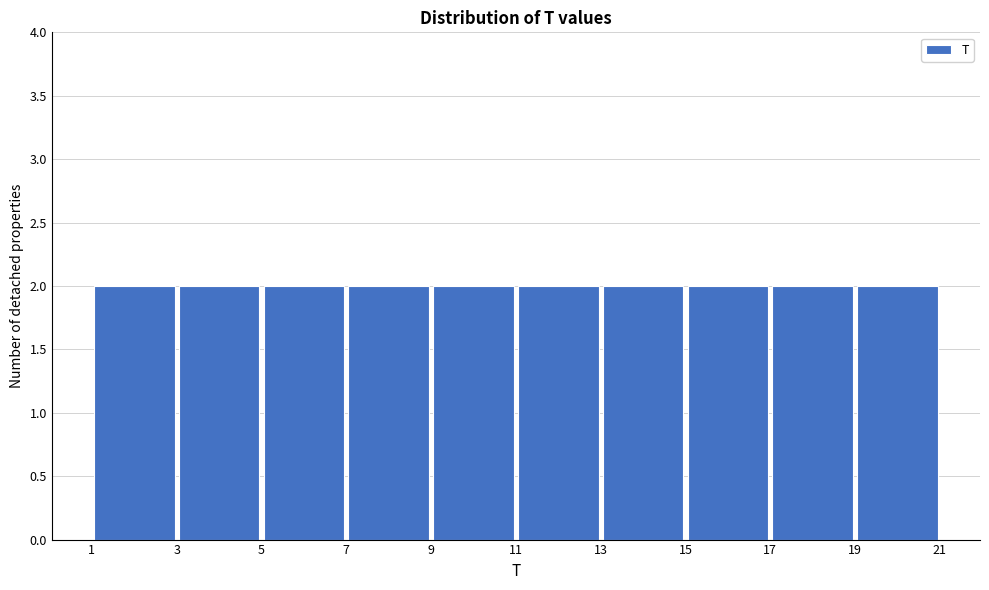

How tall is the bar that spans 9 to 11 on the x-axis? The values are not printed on the chart, so give them approximately, as read against the axis.

2